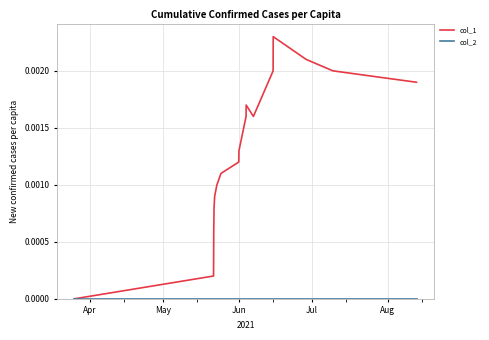

Which series has the largest total across all categories?

col_1